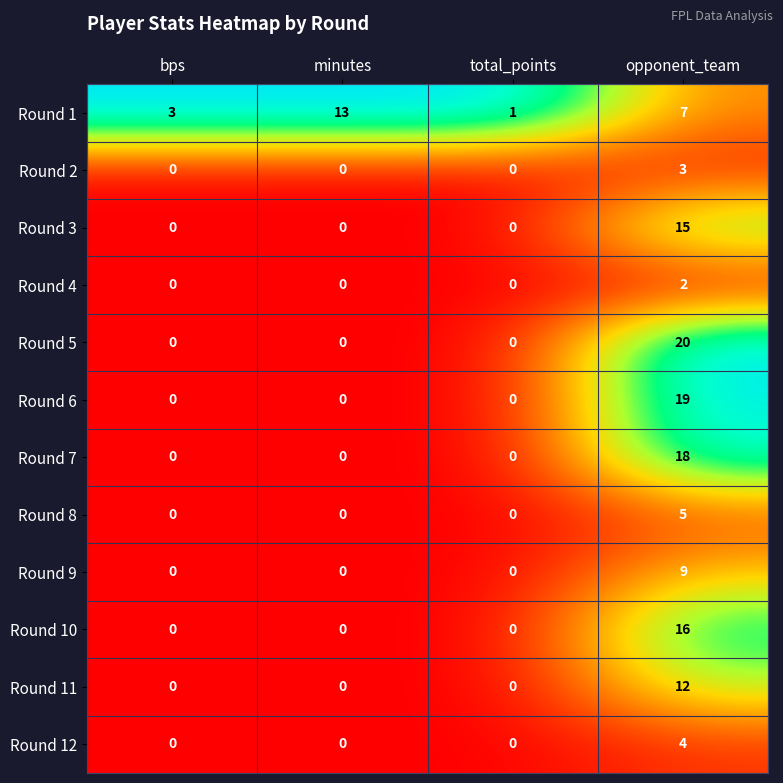

The value of Round 7 at minutes is 8. True or false?

False